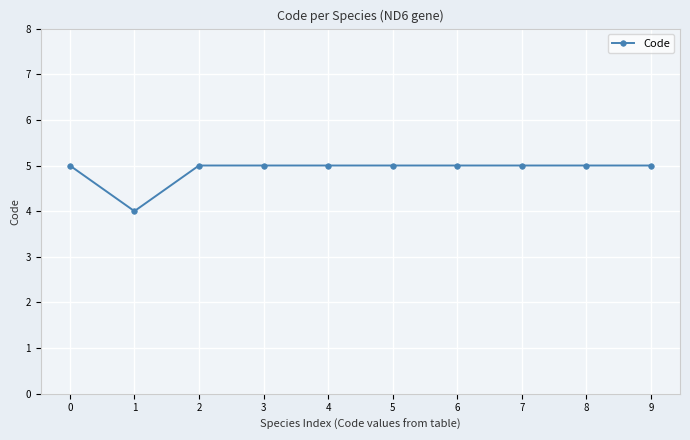

True or false: the data shows 3 at 2.

False